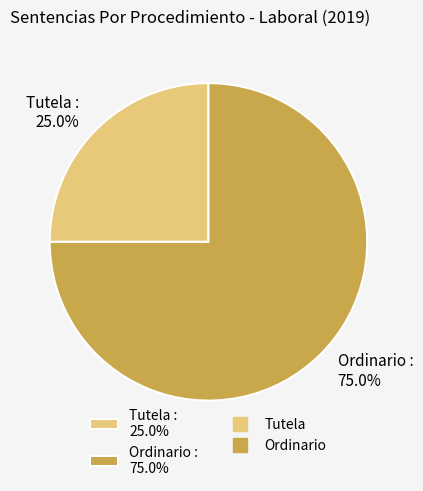

To the nearest percent, what portion does Ordinario represent?

75%